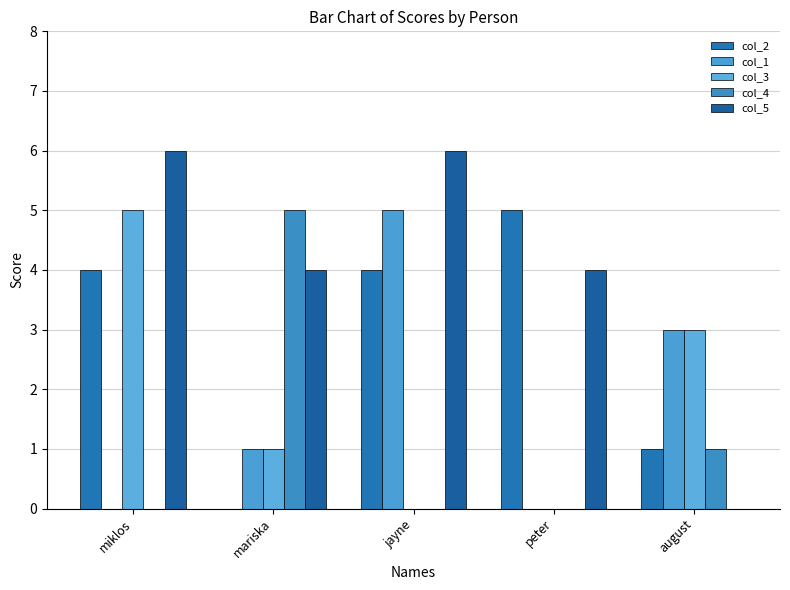

Between august and mariska, which is larger?

august